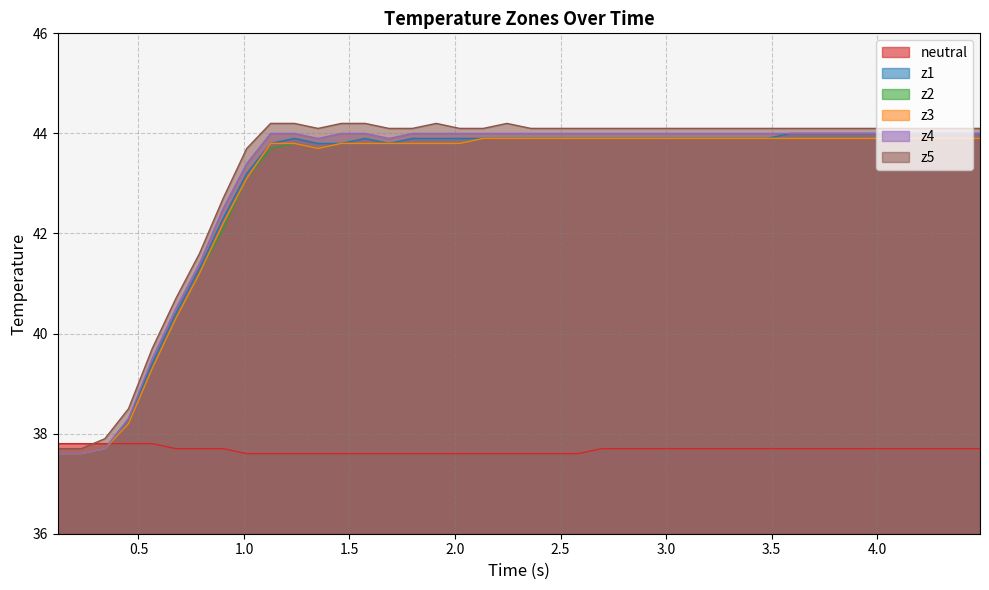

What is the maximum value shown in the chart?

44.2